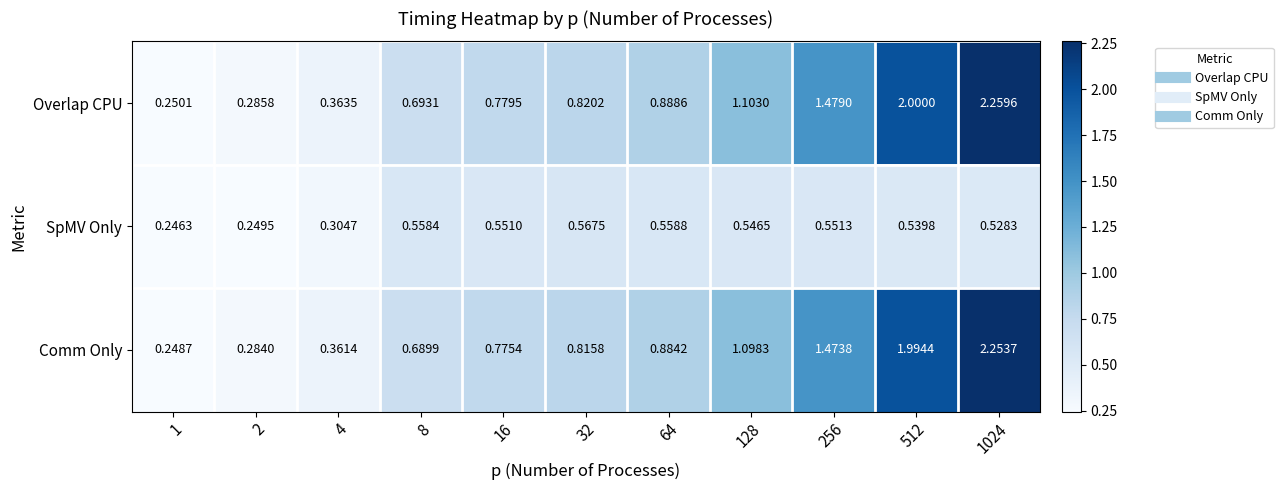

Which series has the largest range (max minus min)?

Overlap CPU